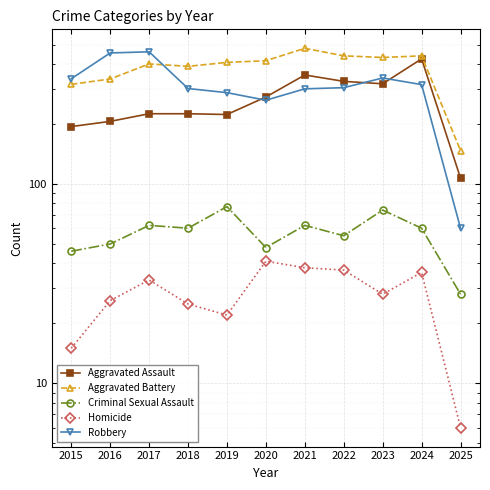

True or false: Homicide has more than 0 points higher than both neighbors.

True